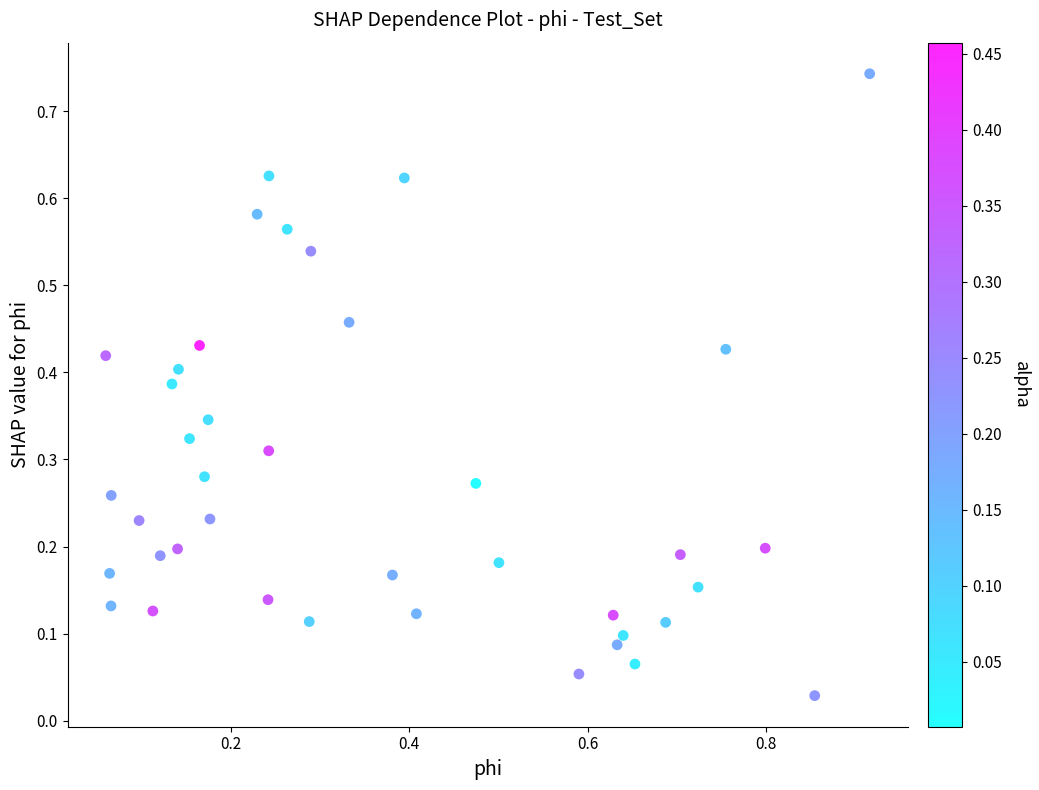

What is the range of X values (max minus min)?

0.9